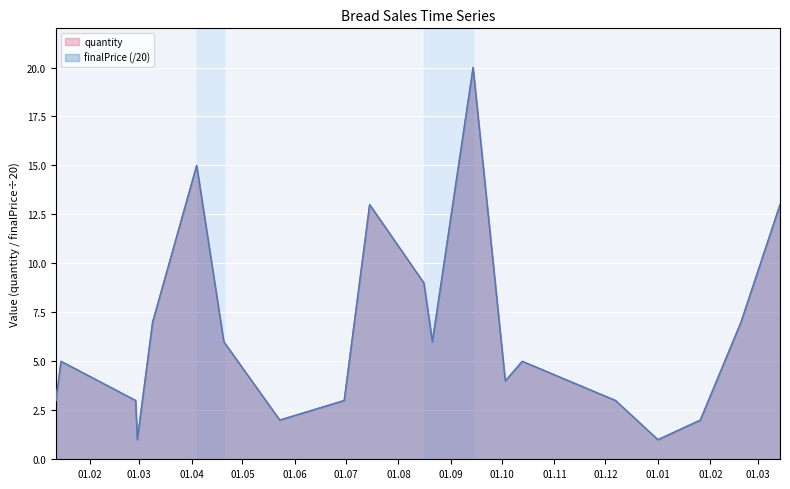

Where is quantity nearest to the value 10?

2024-08-16